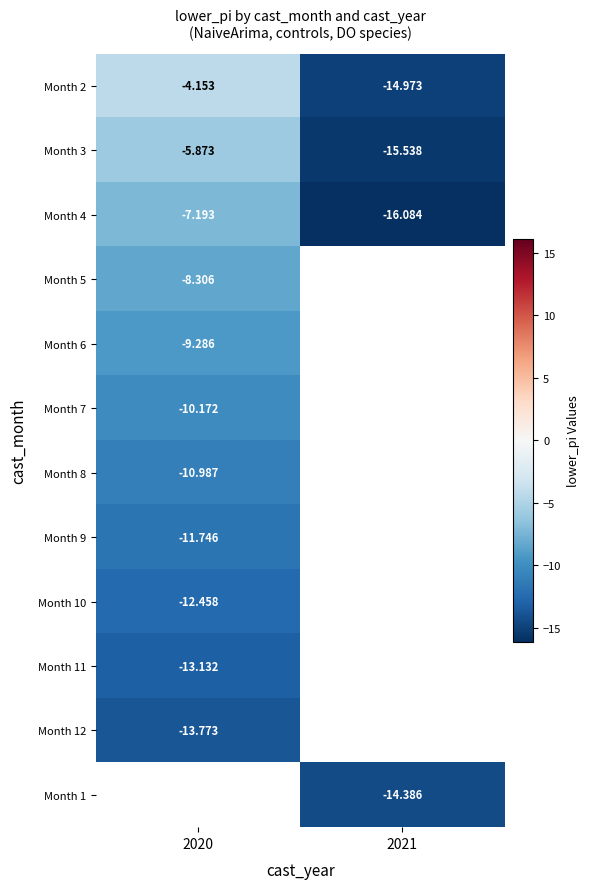

What is the difference between the highest and lowest values at 2021?

1.7